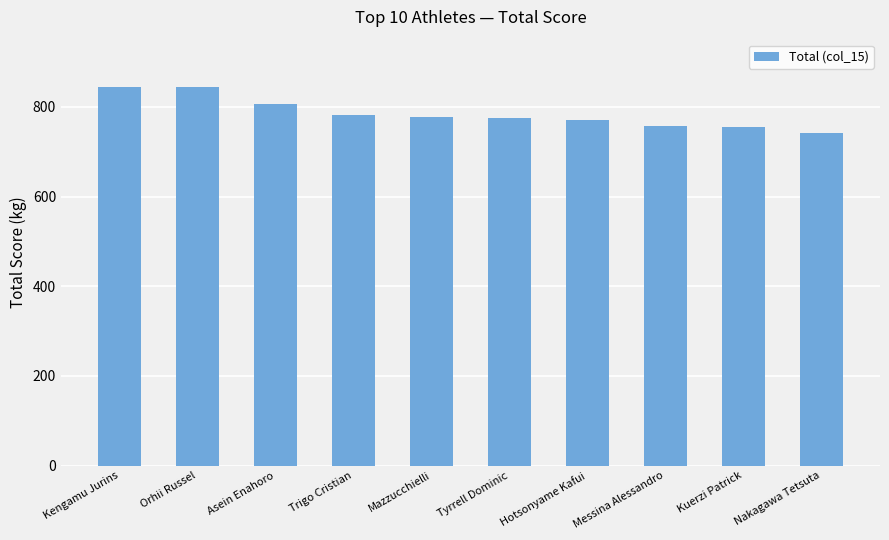

What is the change in value from Asein Enahoro to Hotsonyame Kafui?

-37.5